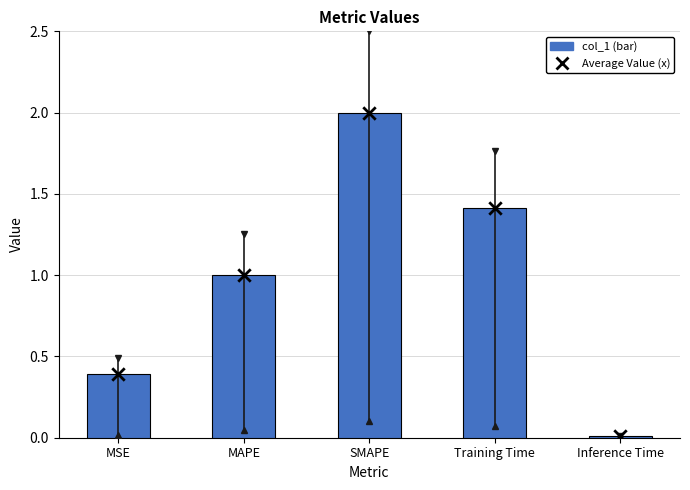

Which series contains the highest Y value?

col_1